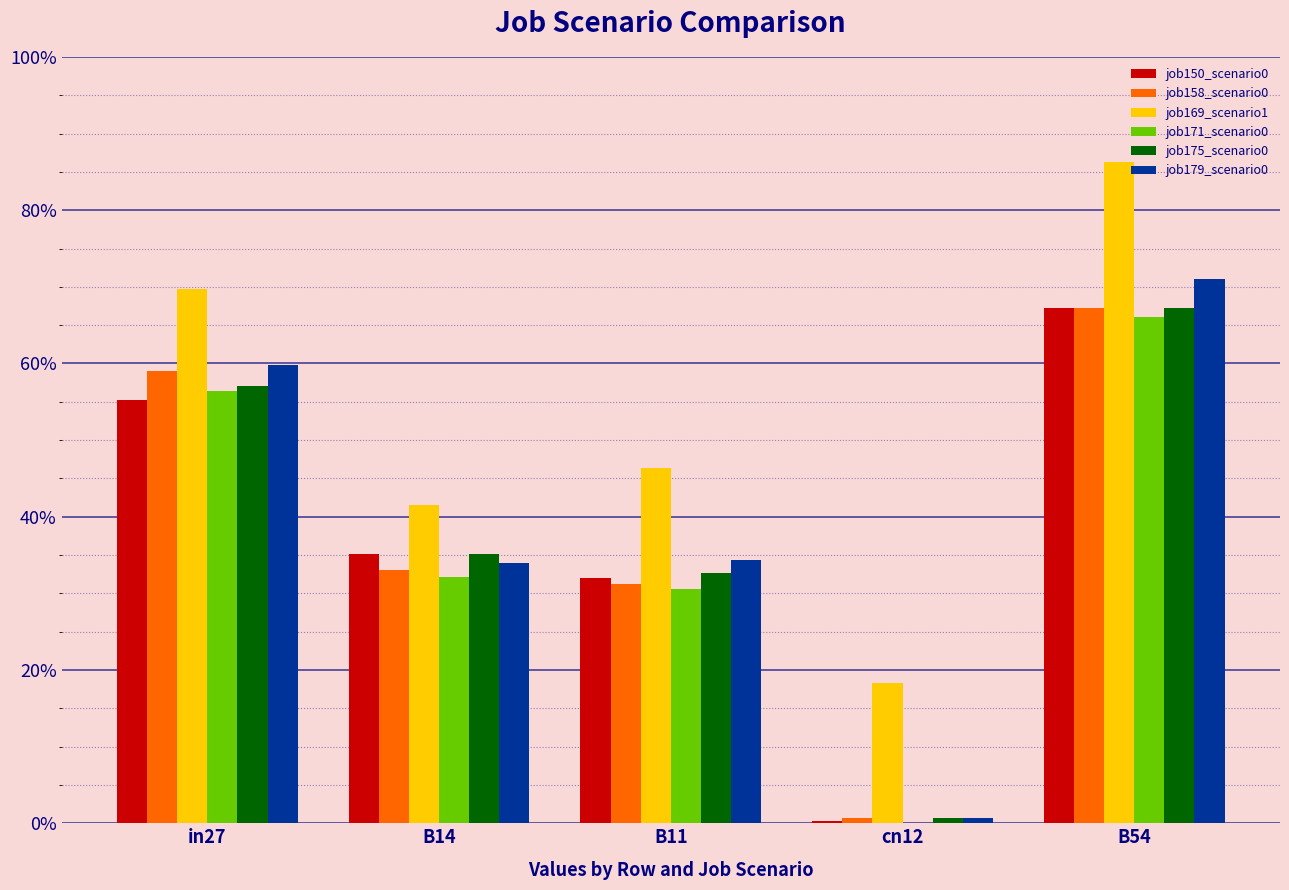

Are the bars grouped side by side (vs. stacked)?

Yes